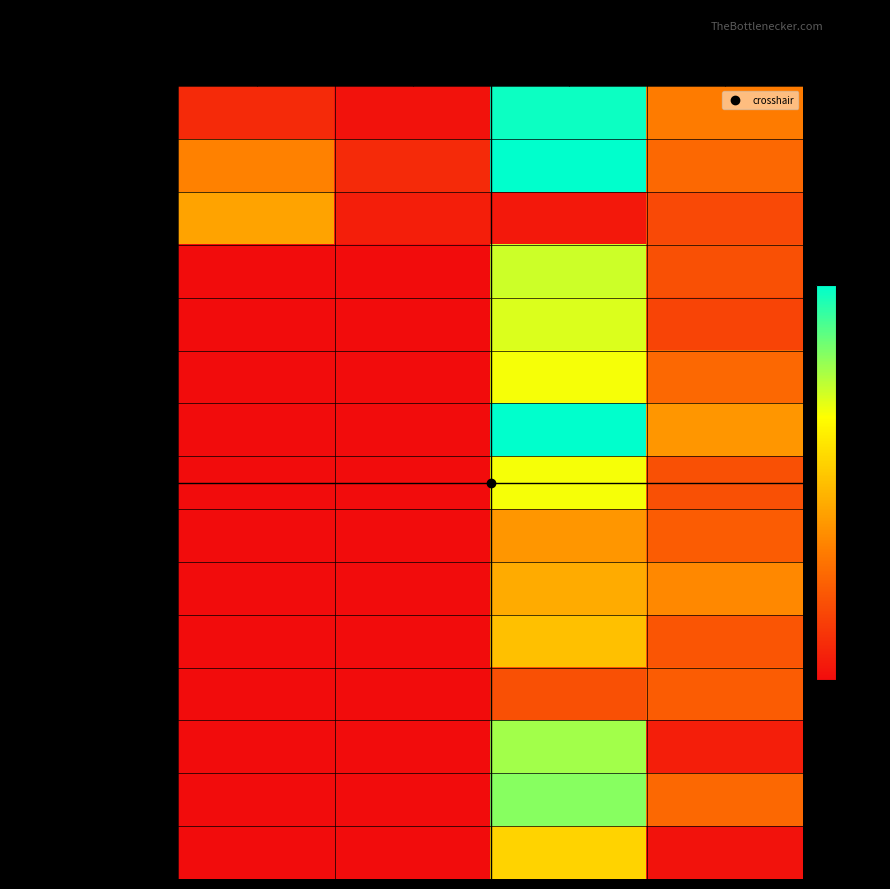

Reading left to right, list all the values displayed in this chart.

Bhavana Santhapur: Target=5	Completed=1	Minutes=55	Hours=18
Pris Evangeline Marandee: Target=19	Completed=5	Minutes=56	Hours=15
Krati Atre: Target=24	Completed=3	Minutes=2	Hours=10
Anoushka Chandrashekar: Target=0	Completed=0	Minutes=41	Hours=11
Ayushi Nagotia: Target=0	Completed=0	Minutes=40	Hours=9
Betsy Abraham: Target=0	Completed=0	Minutes=38	Hours=15
Fiza Shaikh: Target=0	Completed=0	Minutes=56	Hours=22
Harshitha Prabhu: Target=0	Completed=0	Minutes=38	Hours=11
Deepika Taneja: Target=0	Completed=0	Minutes=22	Hours=13
divya rajvaidya: Target=0	Completed=0	Minutes=25	Hours=20
jeena rajan: Target=0	Completed=0	Minutes=28	Hours=12
Elizabeth Sam: Target=0	Completed=0	Minutes=11	Hours=13
DIMPLE SANGHVI: Target=0	Completed=0	Minutes=44	Hours=3
Tata Dialler: Target=0	Completed=0	Minutes=46	Hours=15
Charchika Singh: Target=0	Completed=0	Minutes=31	Hours=1